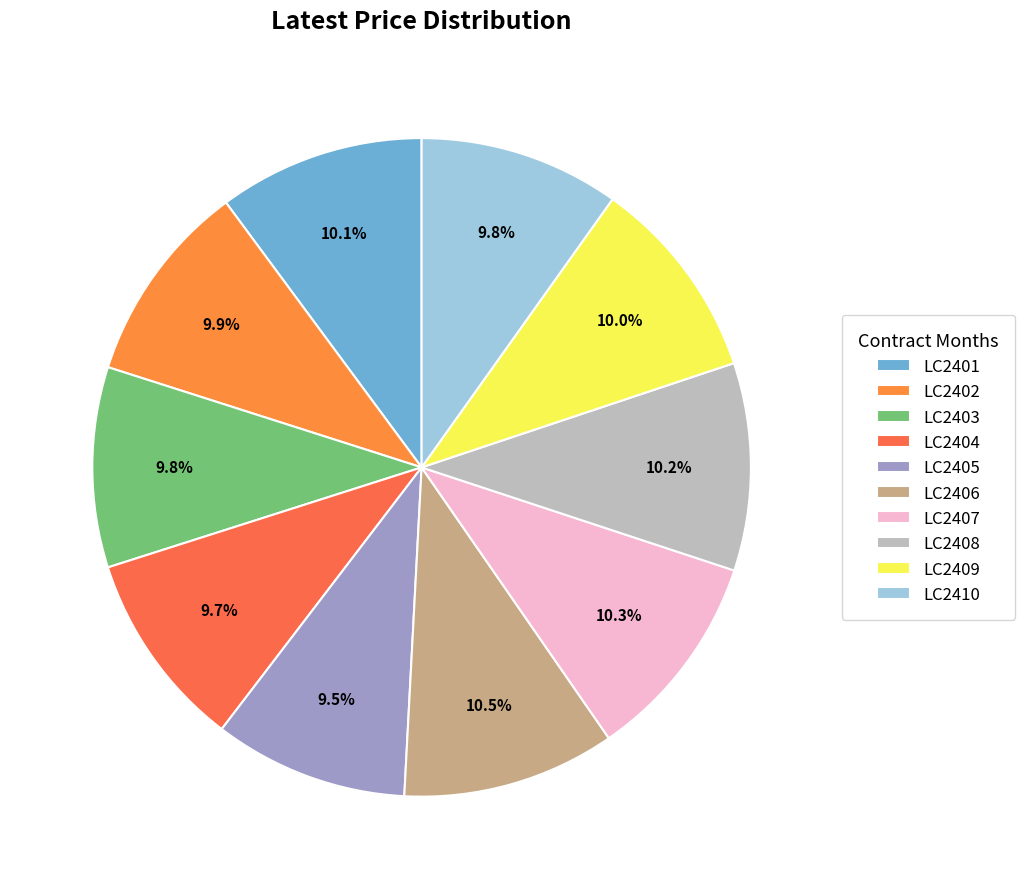

Is there a majority slice in this chart?

No